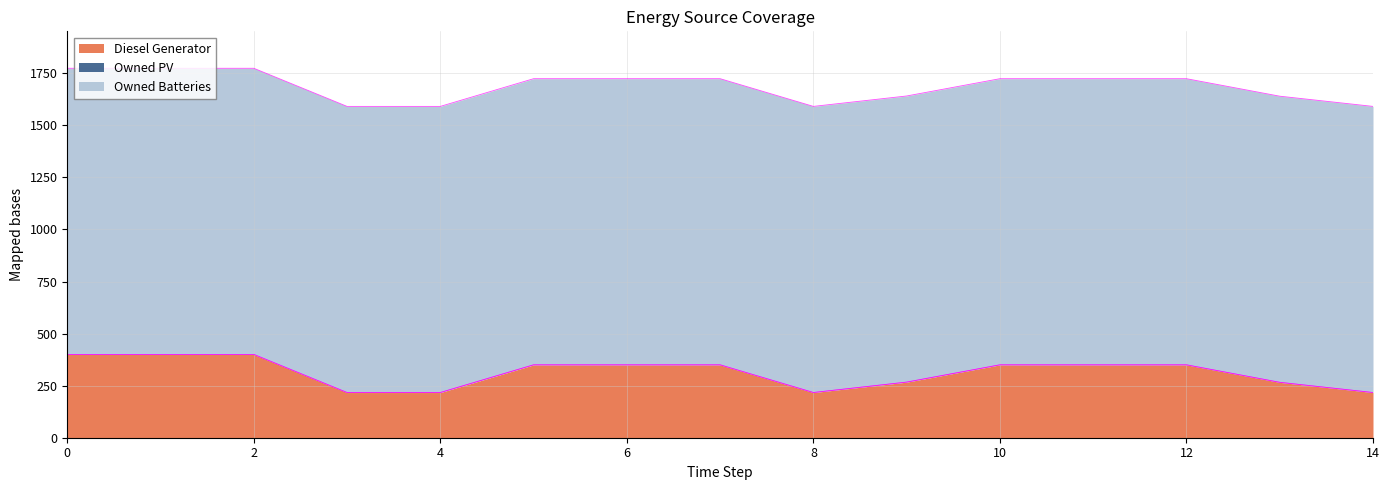

Rank the series by their maximum value, from lowest to highest.

Owned PV, Diesel Generator, Owned Batteries